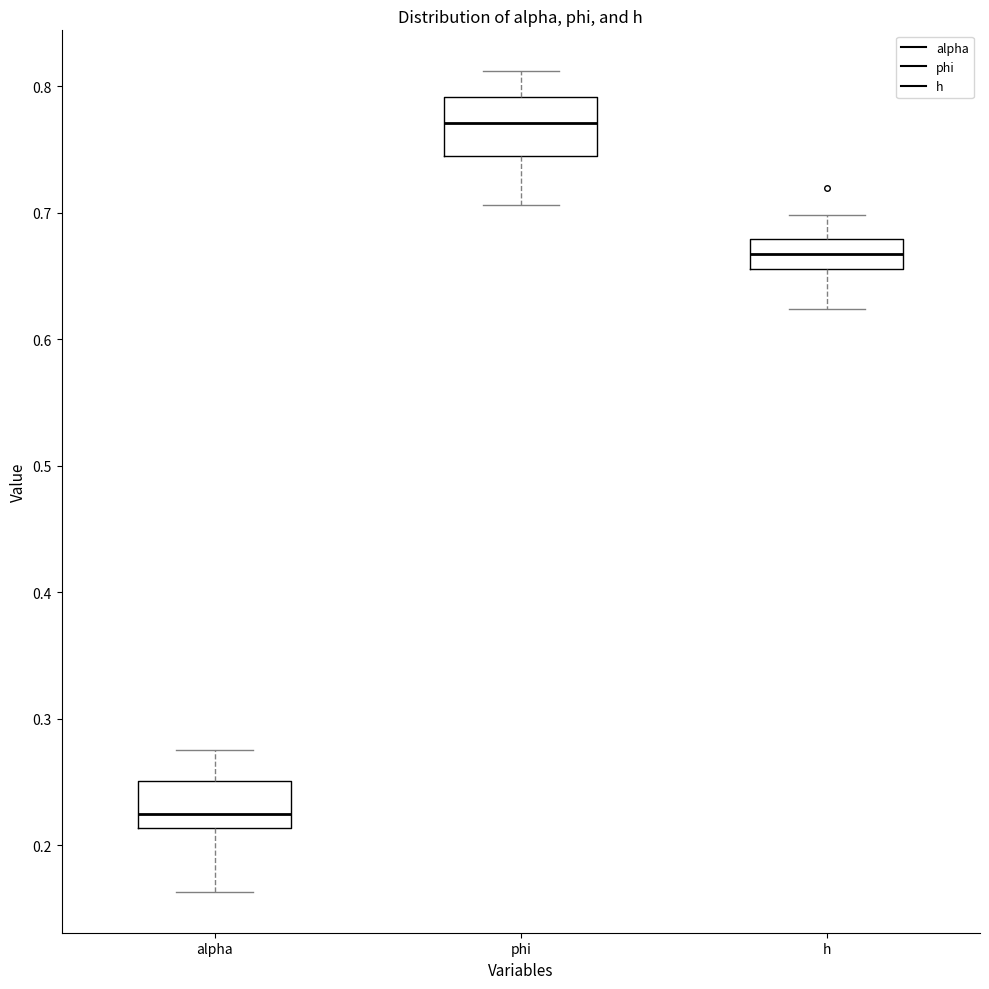

Where does the upper whisker of the box for h end on the y-axis? The values are not printed on the chart, so give them approximately, as read against the axis.

0.70